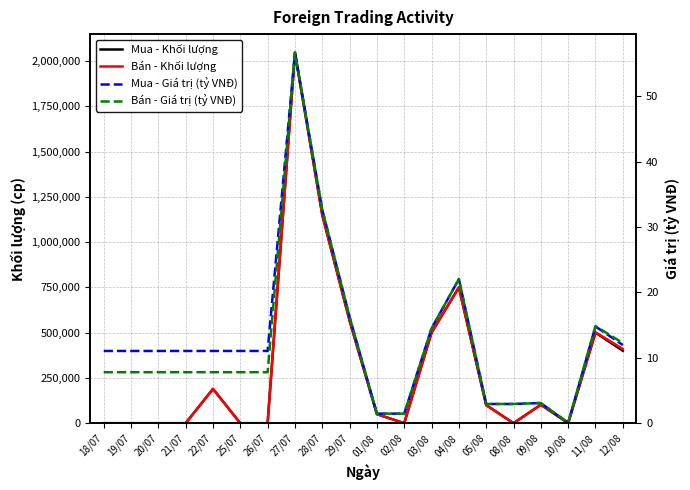

Where is the first local maximum for Mua - Giá trị (tỷ VNĐ)?

27/07